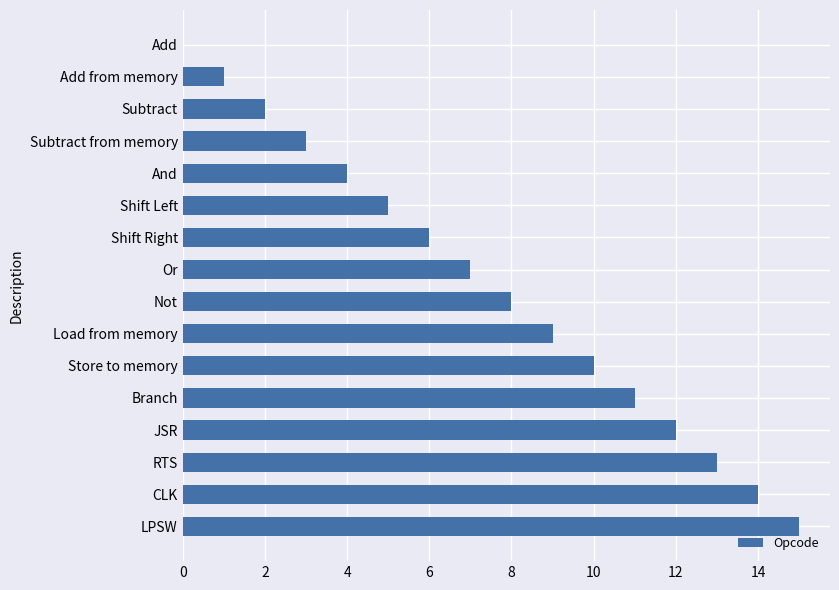

True or false: the data shows 9 at Load from memory.

True